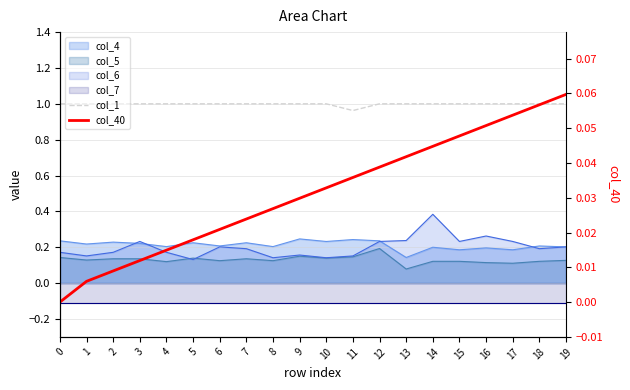

Which series has the largest range (max minus min)?

col_40